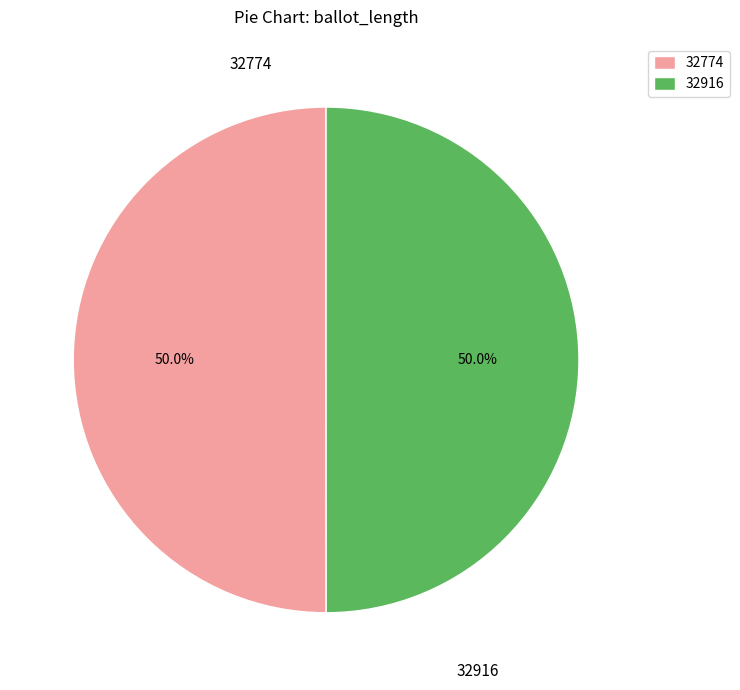

Is it true that 32774 is 39% of the pie?

False